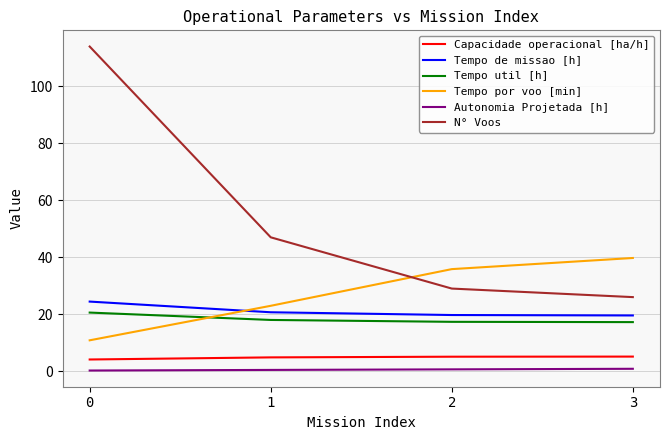

What is the lowest value of the Capacidade operacional [ha/h] series?

4.1